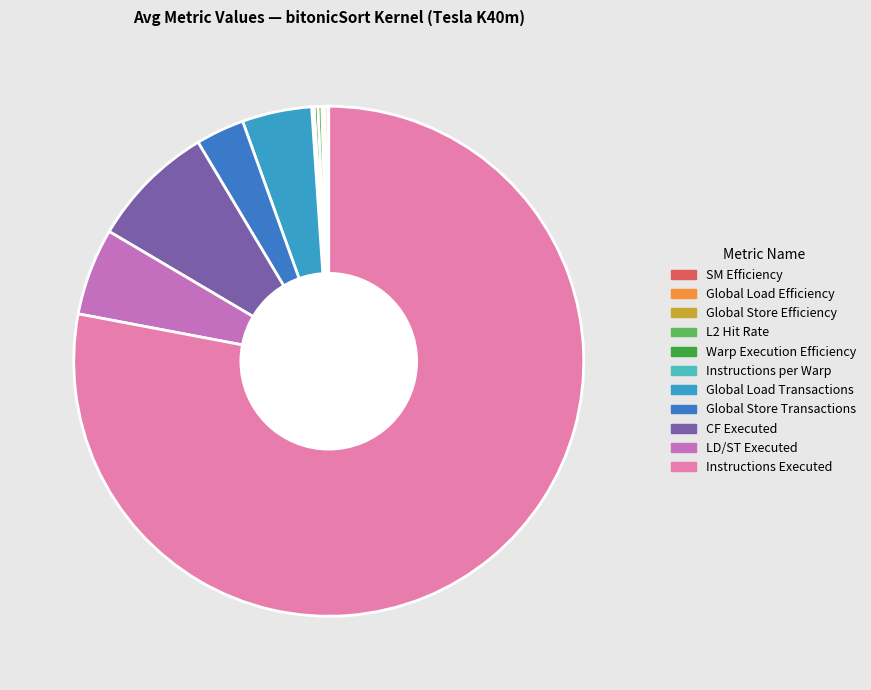

What portion of the pie excludes SM Efficiency?

99.9%